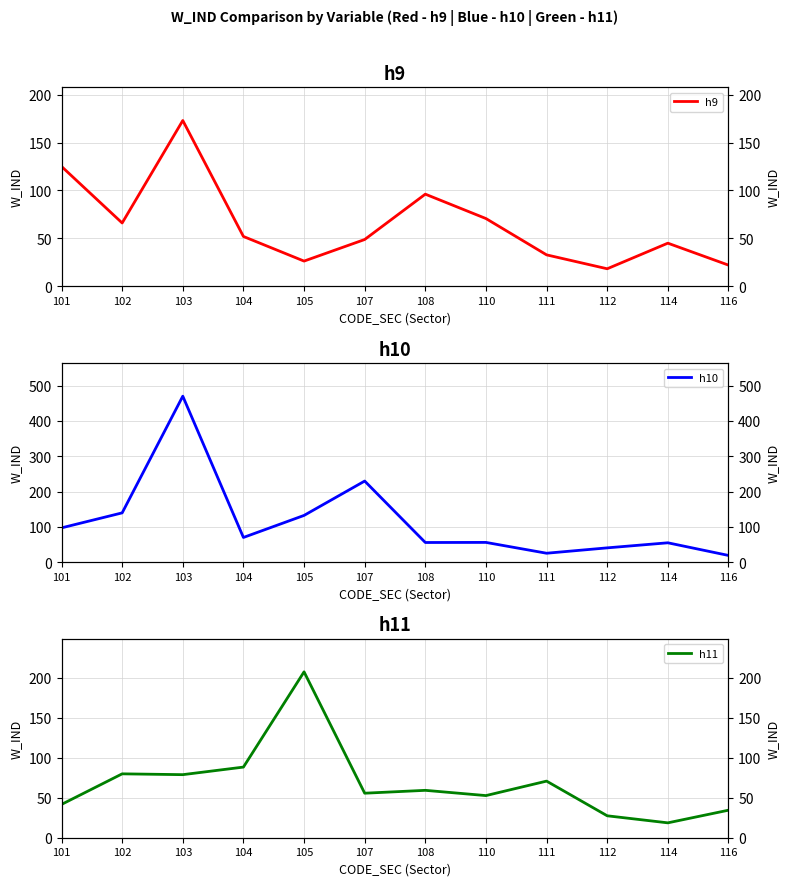

What is the spread (max minus min) of values at 116?

15.7